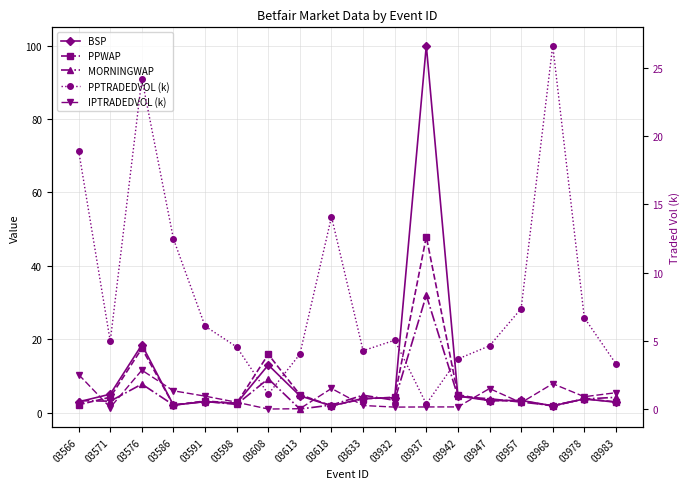

Reading right to left, extract all data points from this chart.

BSP: 03983=2.9	03978=3.8	03968=1.9	03957=3.4	03947=3.3	03942=4.5	03937=100.0	03932=4.1	03633=3.9	03618=1.9	03613=4.6	03608=13.0	03598=2.5	03591=3.0	03586=2.1	03576=18.5	03571=5.0	03566=3.0
PPWAP: 03983=3.0	03978=3.8	03968=1.8	03957=3.3	03947=3.3	03942=4.9	03937=47.9	03932=4.2	03633=3.7	03618=1.9	03613=4.9	03608=15.9	03598=2.6	03591=3.2	03586=2.1	03576=17.5	03571=4.2	03566=2.2
MORNINGWAP: 03983=4.2	03978=3.7	03968=2.0	03957=2.9	03947=3.8	03942=4.4	03937=32.0	03932=3.4	03633=4.8	03618=2.1	03613=1.0	03608=9.2	03598=2.3	03591=3.0	03586=2.1	03576=7.8	03571=3.1	03566=3.3
PPTRADEDVOL (k): 03983=3.3	03978=6.7	03968=26.6	03957=7.4	03947=4.6	03942=3.7	03937=0.4	03932=5.0	03633=4.3	03618=14.1	03613=4.0	03608=1.1	03598=4.6	03591=6.1	03586=12.5	03576=24.2	03571=5.0	03566=18.9
IPTRADEDVOL (k): 03983=1.2	03978=0.9	03968=1.9	03957=0.5	03947=1.5	03942=0.2	03937=0.2	03932=0.1	03633=0.3	03618=1.5	03613=0.0	03608=0.0	03598=0.5	03591=0.9	03586=1.3	03576=2.8	03571=0.1	03566=2.5